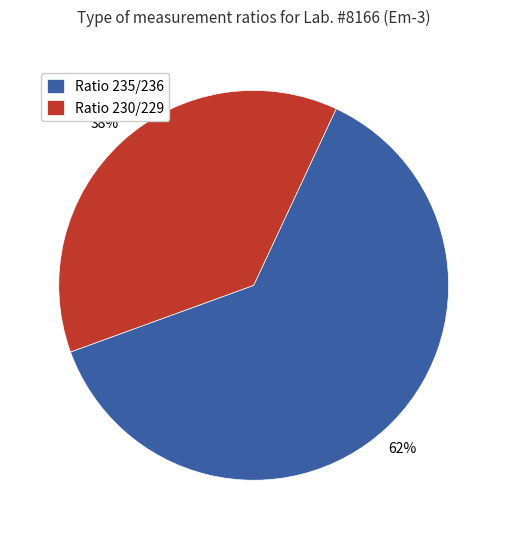

To the nearest percent, what portion does Ratio 235/236 represent?

62%